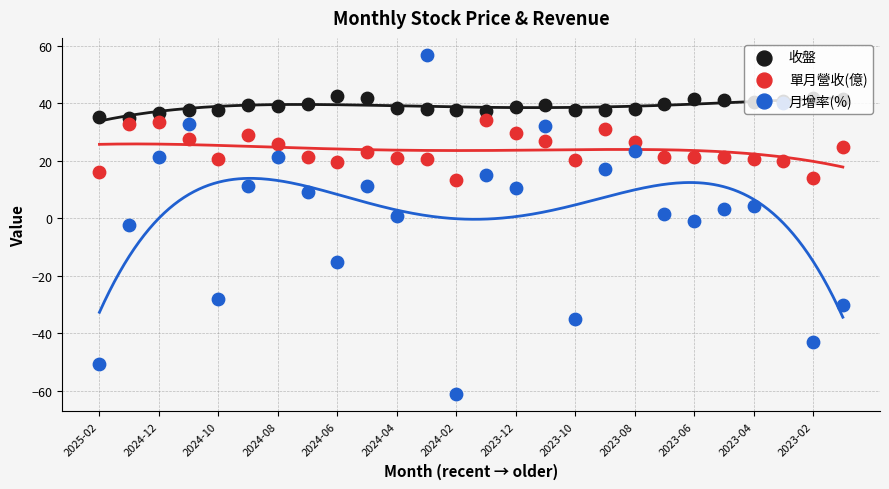

Which series contains the highest Y value?

月增率(%)